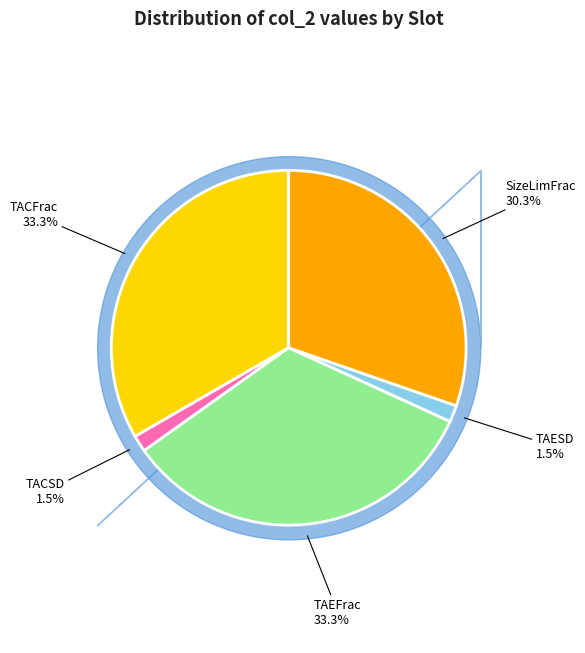

What portion of the pie excludes TACFrac?

66.7%